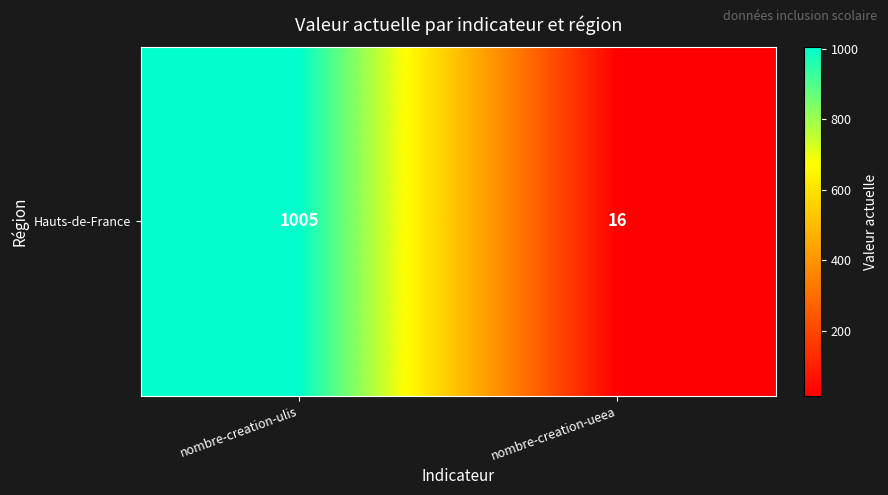

At which label is the value closest to 510?

nombre-creation-ueea